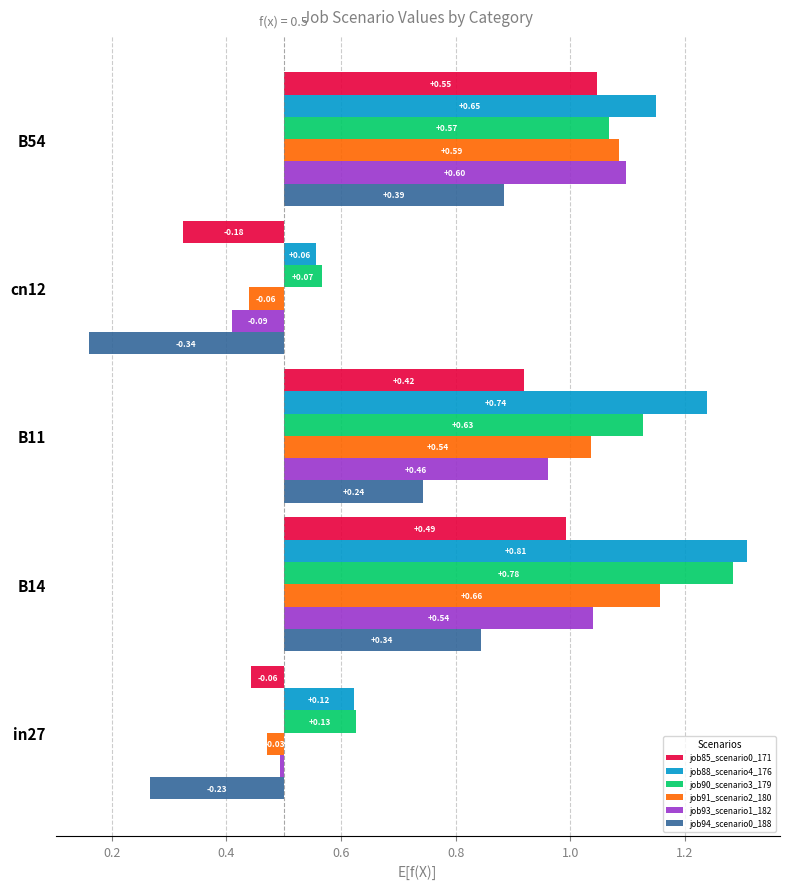

The job90_scenario3_179 series shows 0.4 at B54. True or false?

False